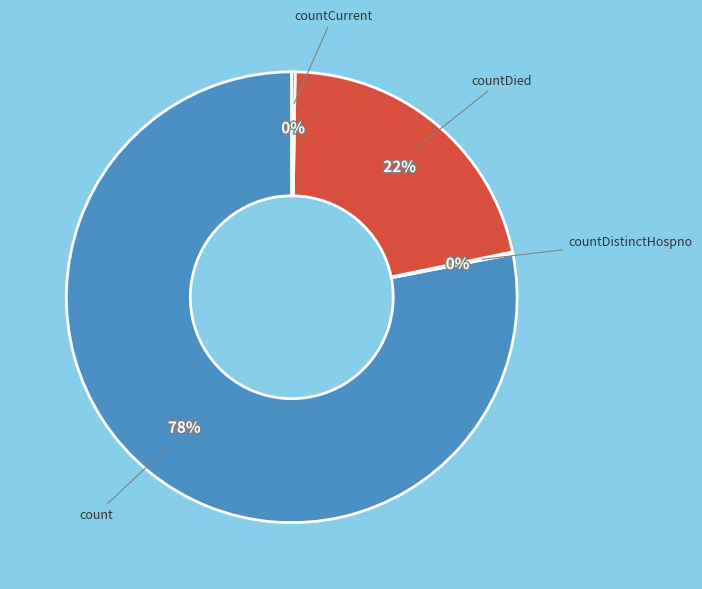

To the nearest percent, what is the difference between the largest and smallest slice percentages?

78%